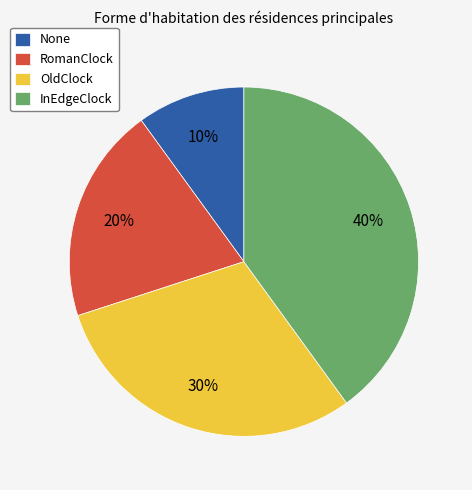

To the nearest percent, what portion does InEdgeClock represent?

40%